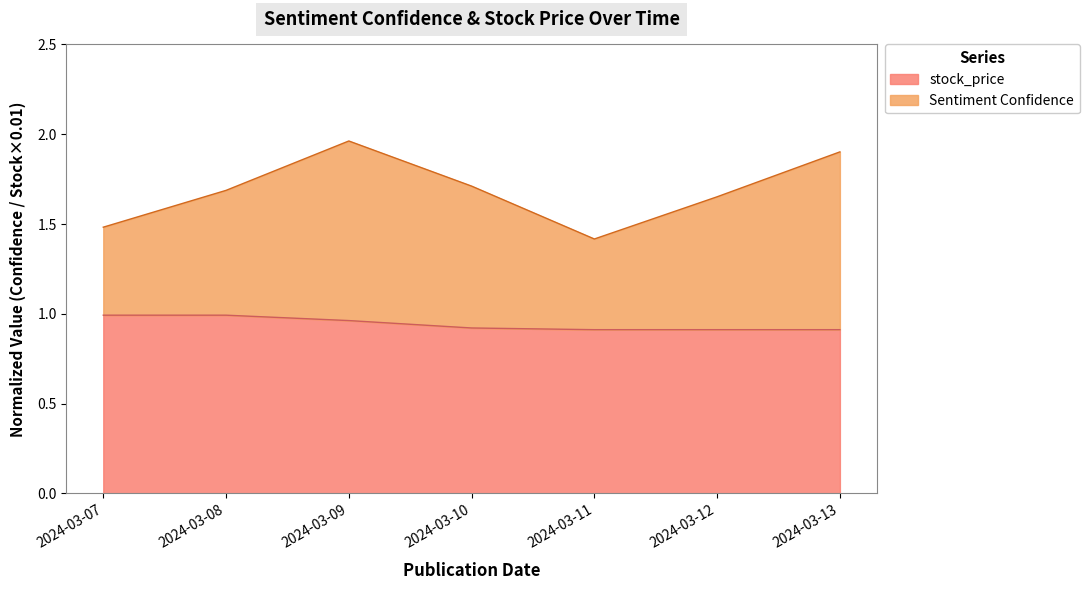

What is the total value across all series at 2024-03-07?

1.5